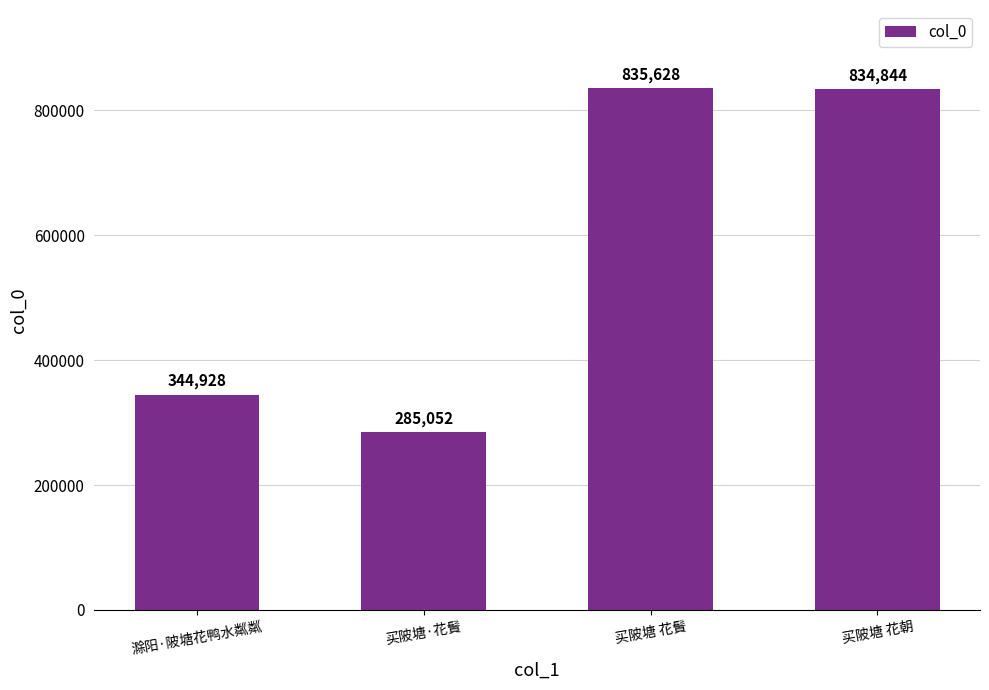

What is the approximate value at 买陂塘 花䰅, to the nearest 50?

835650